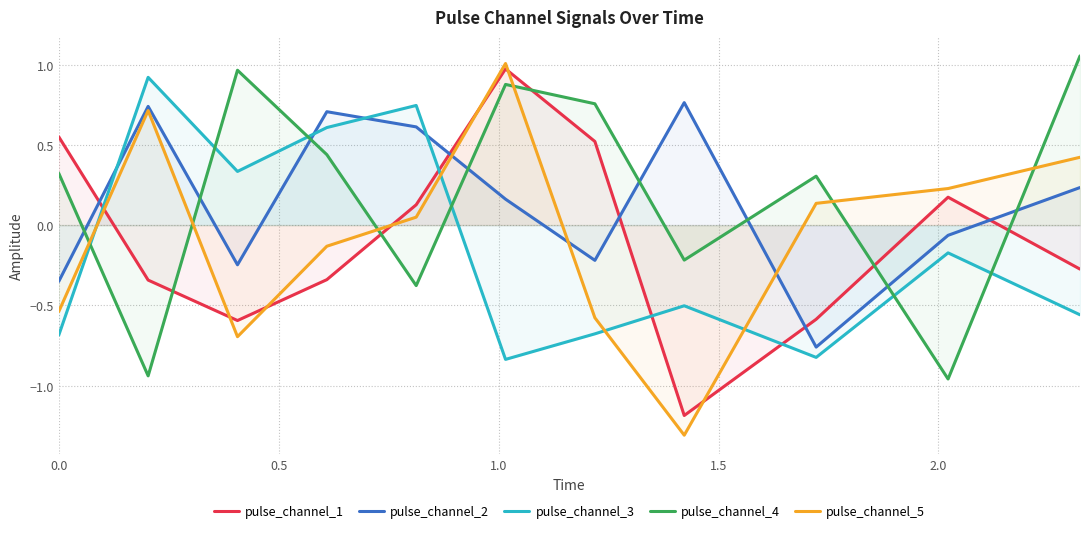

How many negative values does the pulse_channel_2 series have?

5